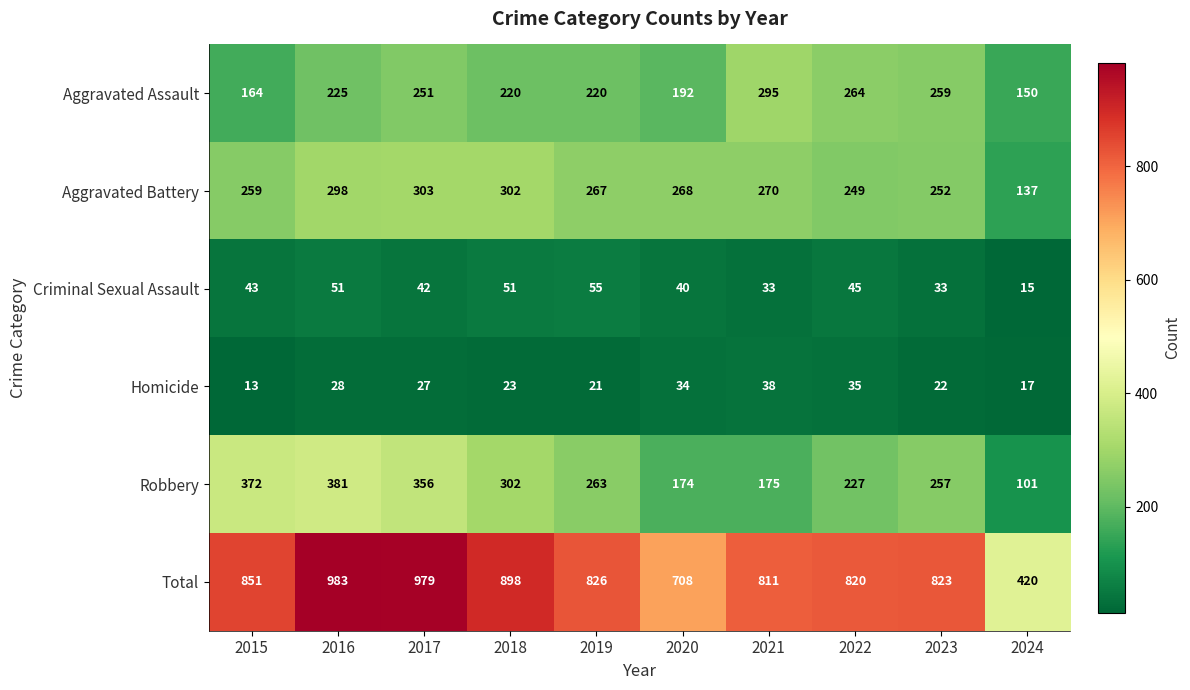

Which series has the largest total across all categories?

Total